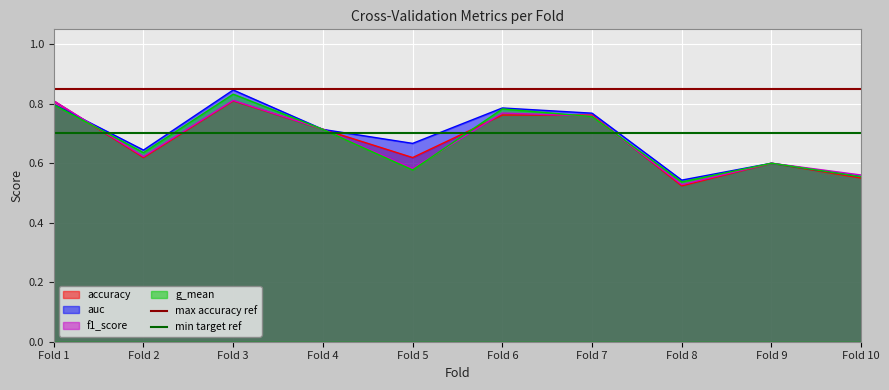

Is it true that g_mean equals 0.8 at Fold 10?

False